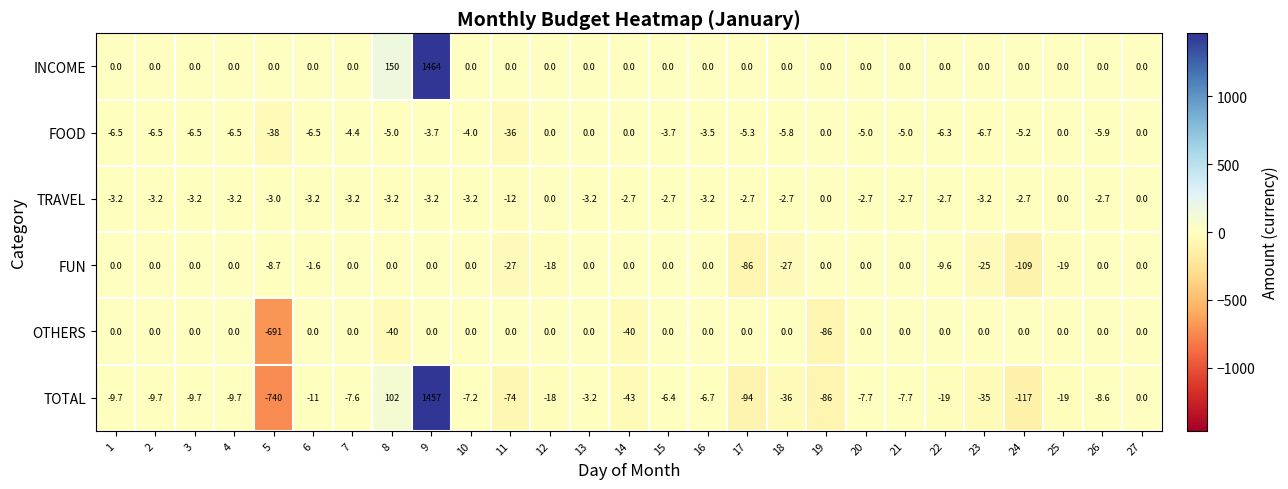

What is the spread (max minus min) of values at 25?

19.0